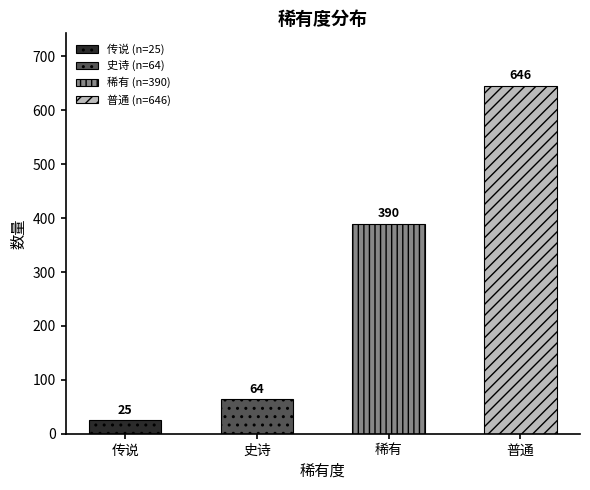

What is the difference between the second highest and minimum values?

365